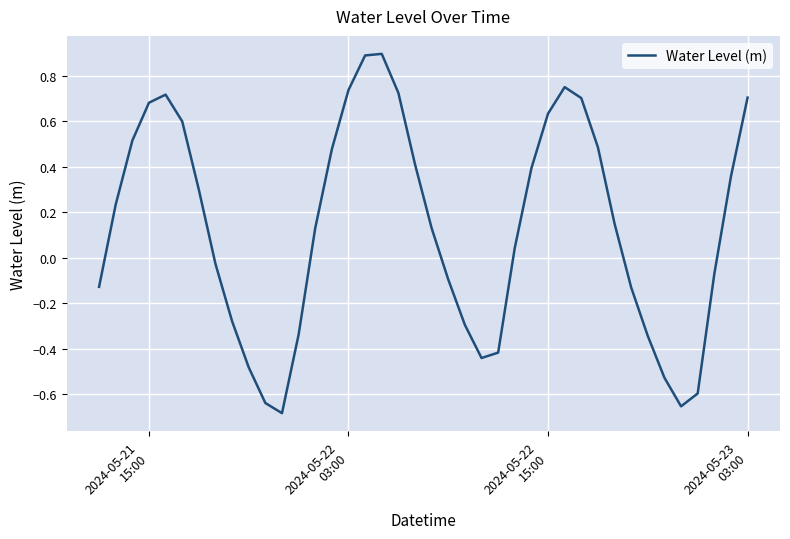

What is the difference between the maximum and minimum values?

1.6